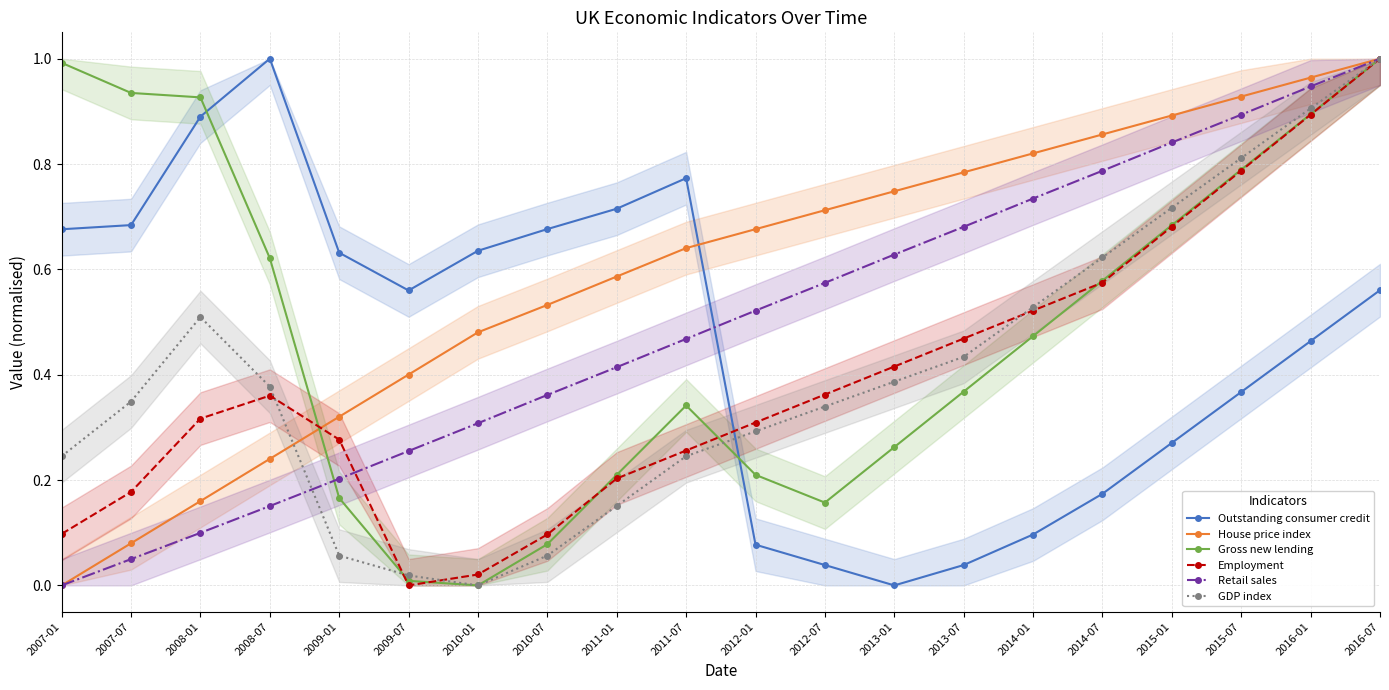

Which series has the widest spread of values?

Outstanding consumer credit